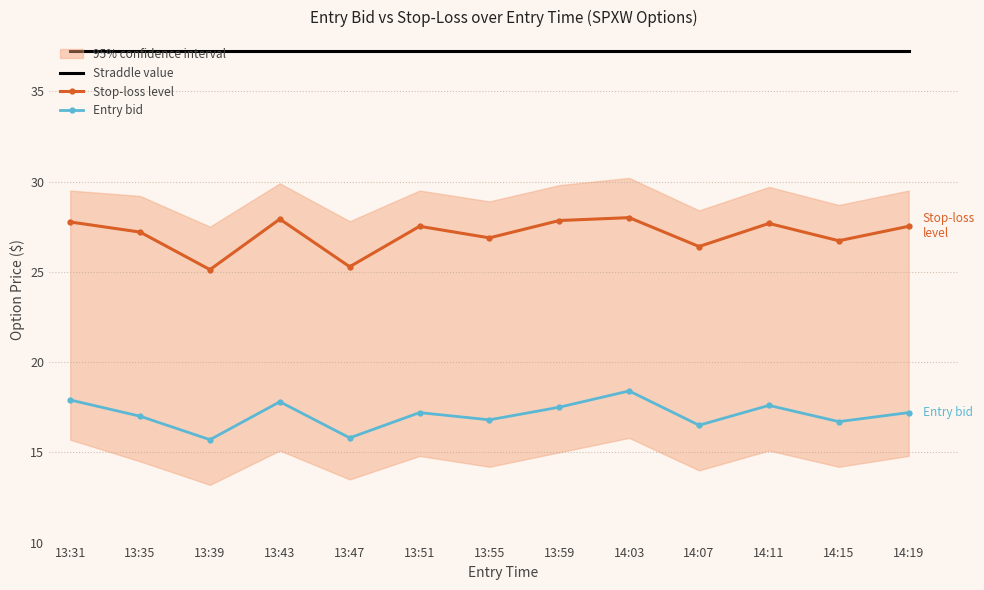

Reading left to right, extract all data points from this chart.

Straddle value: 13:31=37.2	13:35=37.2	13:39=37.2	13:43=37.2	13:47=37.2	13:51=37.2	13:55=37.2	13:59=37.2	14:03=37.2	14:07=37.2	14:11=37.2	14:15=37.2	14:19=37.2
Stop-loss level: 13:31=27.8	13:35=27.2	13:39=25.1	13:43=27.9	13:47=25.3	13:51=27.5	13:55=26.9	13:59=27.8	14:03=28.0	14:07=26.4	14:11=27.7	14:15=26.7	14:19=27.5
Entry bid: 13:31=17.9	13:35=17.0	13:39=15.7	13:43=17.8	13:47=15.8	13:51=17.2	13:55=16.8	13:59=17.5	14:03=18.4	14:07=16.5	14:11=17.6	14:15=16.7	14:19=17.2